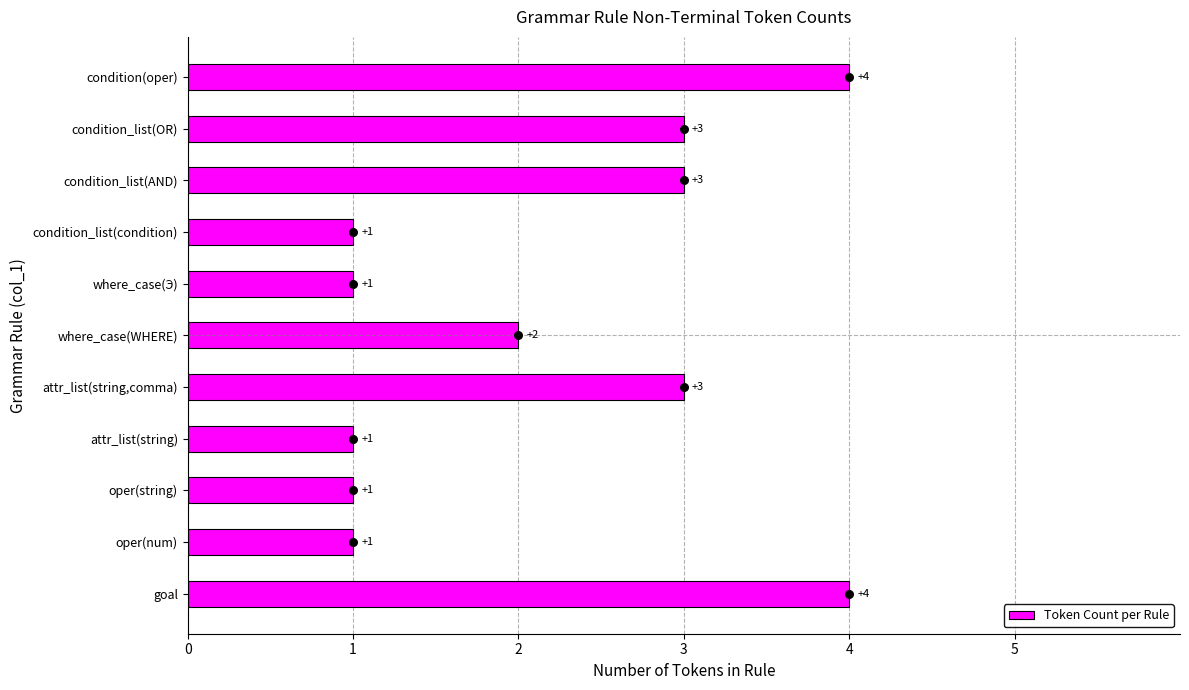

The value of Token Count per Rule at condition(oper) is 4. True or false?

True